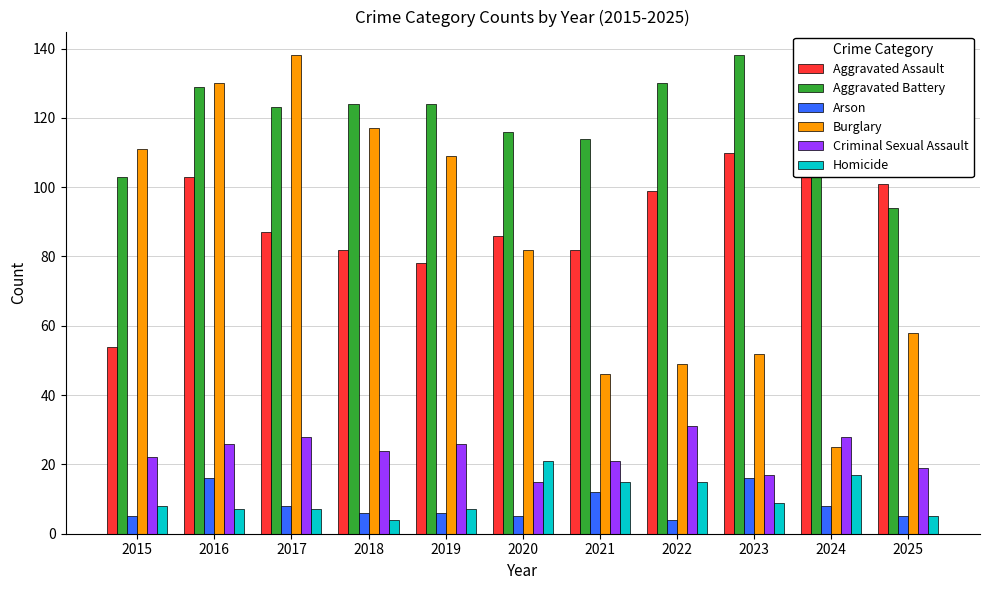

What is the difference between the Aggravated Battery values at 2025 and 2021?

20